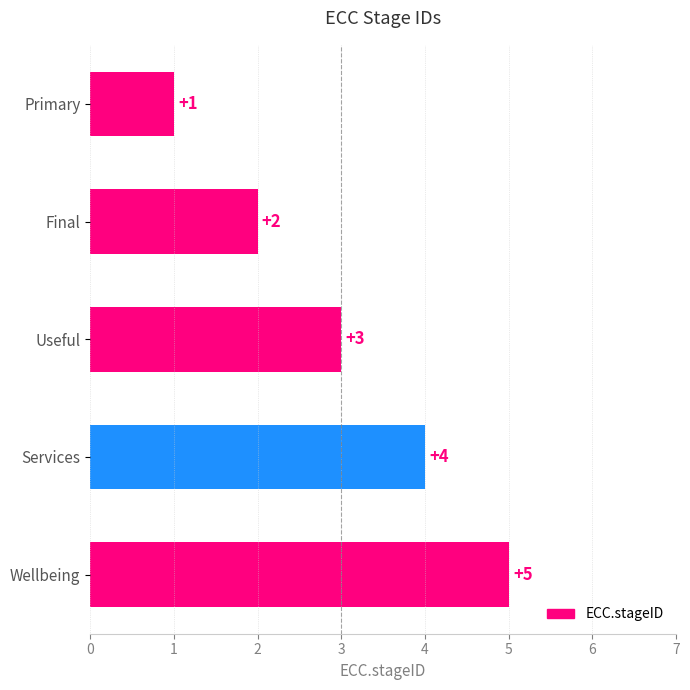

What is the ratio of the value at Wellbeing to the value at Primary?

5.0